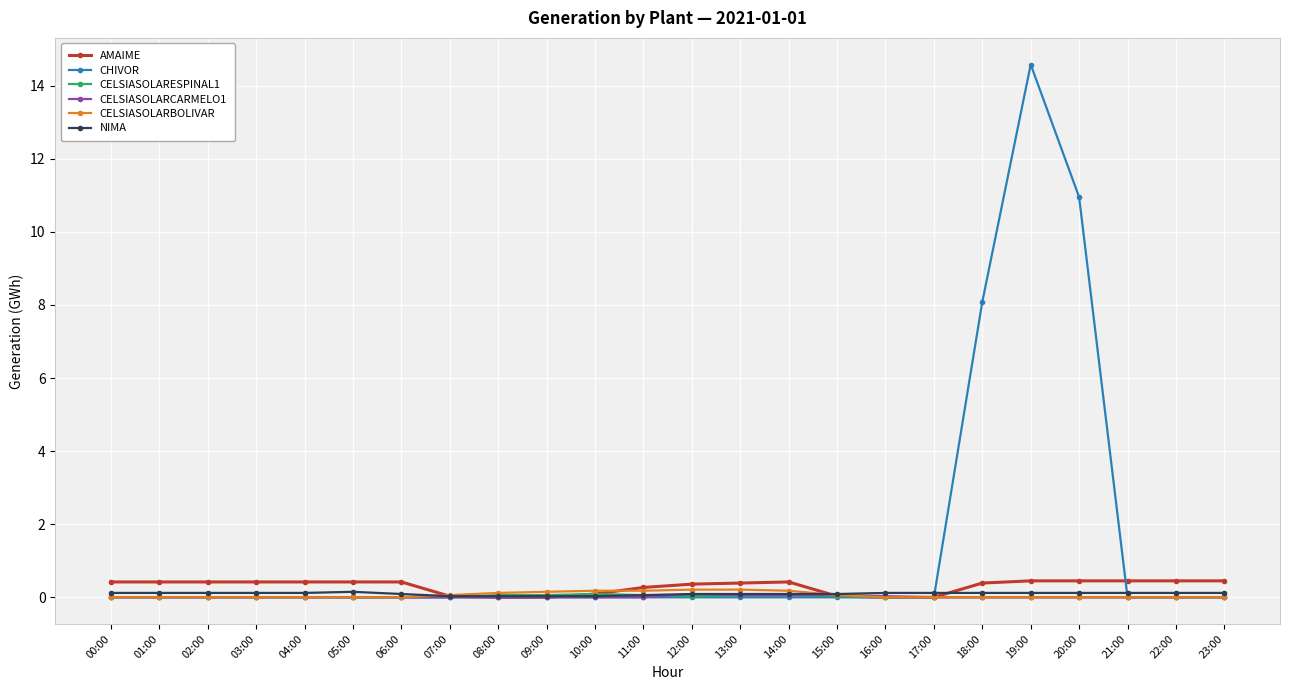

What is the greatest value displayed?

14.6